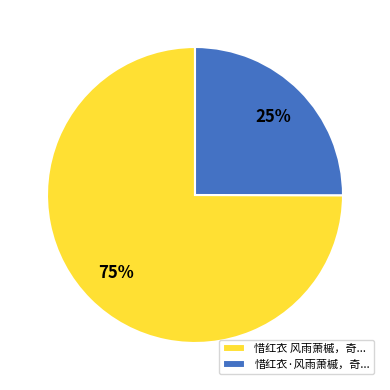

Which has a higher value, 惜红衣·风雨萧槭，奇... or 惜红衣 风雨萧槭，奇...?

惜红衣 风雨萧槭，奇...